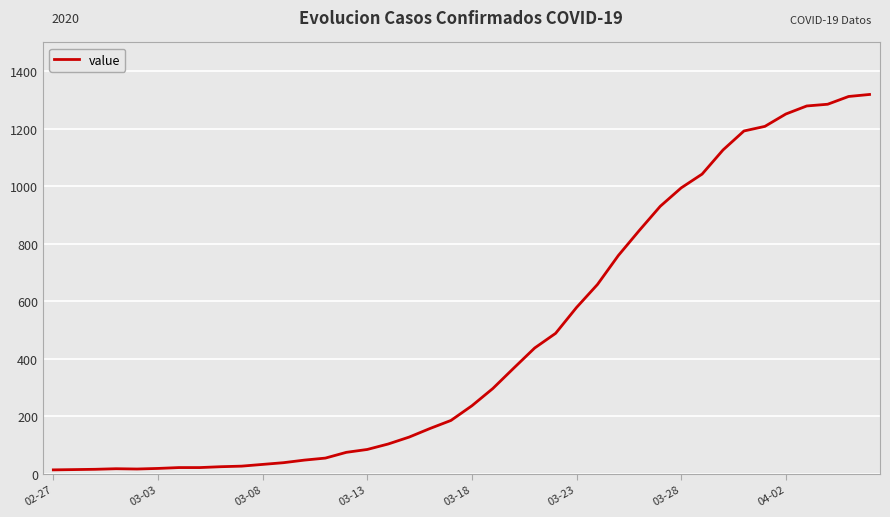

What is the maximum value shown in the chart?

1319